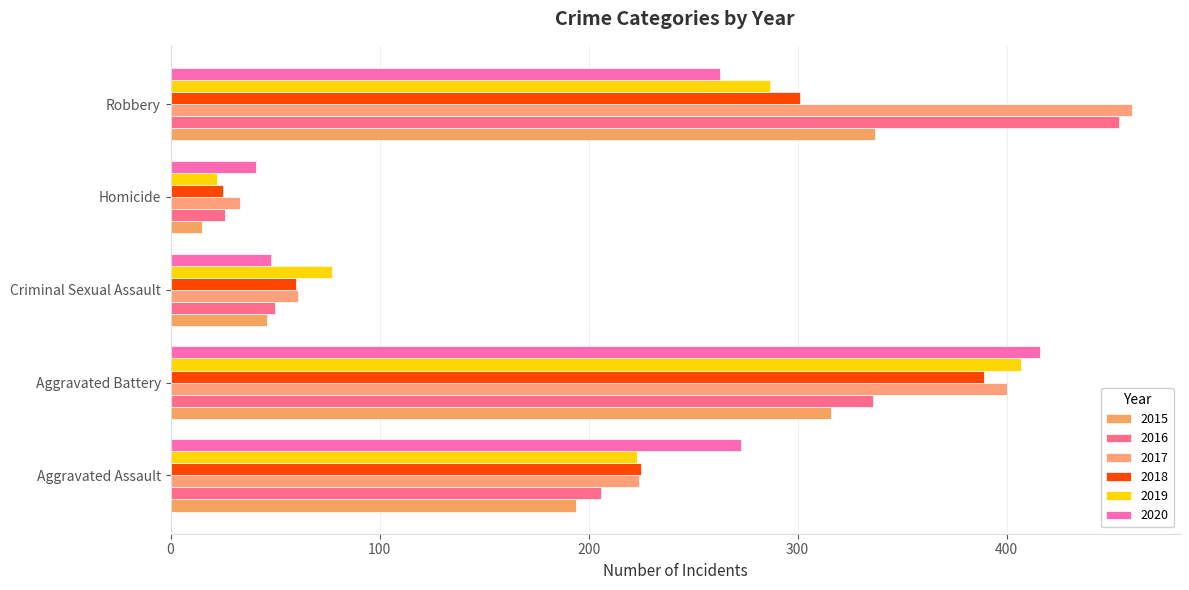

Reading right to left, extract all data points from this chart.

2015: Robbery=337	Homicide=15	Criminal Sexual Assault=46	Aggravated Battery=316	Aggravated Assault=194
2016: Robbery=454	Homicide=26	Criminal Sexual Assault=50	Aggravated Battery=336	Aggravated Assault=206
2017: Robbery=460	Homicide=33	Criminal Sexual Assault=61	Aggravated Battery=400	Aggravated Assault=224
2018: Robbery=301	Homicide=25	Criminal Sexual Assault=60	Aggravated Battery=389	Aggravated Assault=225
2019: Robbery=287	Homicide=22	Criminal Sexual Assault=77	Aggravated Battery=407	Aggravated Assault=223
2020: Robbery=263	Homicide=41	Criminal Sexual Assault=48	Aggravated Battery=416	Aggravated Assault=273